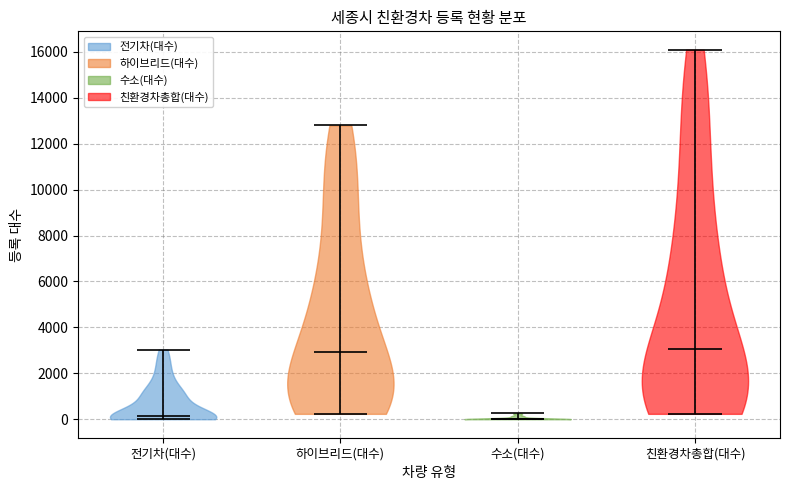

Reading left to right, read every violin against the y-axis: where its median line is, and the lowest and highest points it reaches. The values are not printed on the chart, so give them approximately, as read against the axis.

전기차(대수): median line 200, lowest point 0, highest point 3000
하이브리드(대수): median line 3000, lowest point 200, highest point 12800
수소(대수): median line 0, lowest point 0, highest point 200
친환경차총합(대수): median line 3000, lowest point 200, highest point 16000